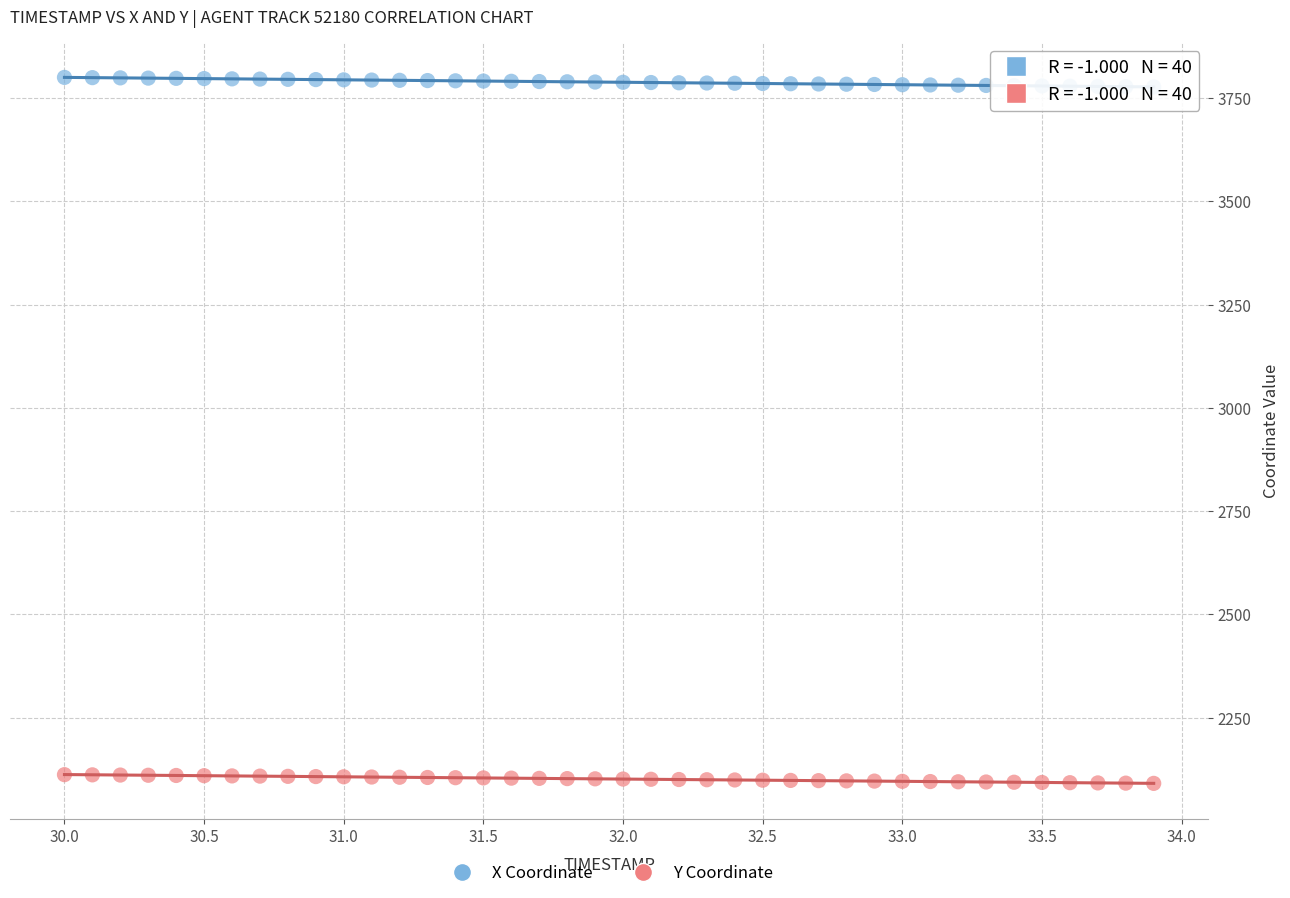

Which series contains the highest Y value?

X Coordinate